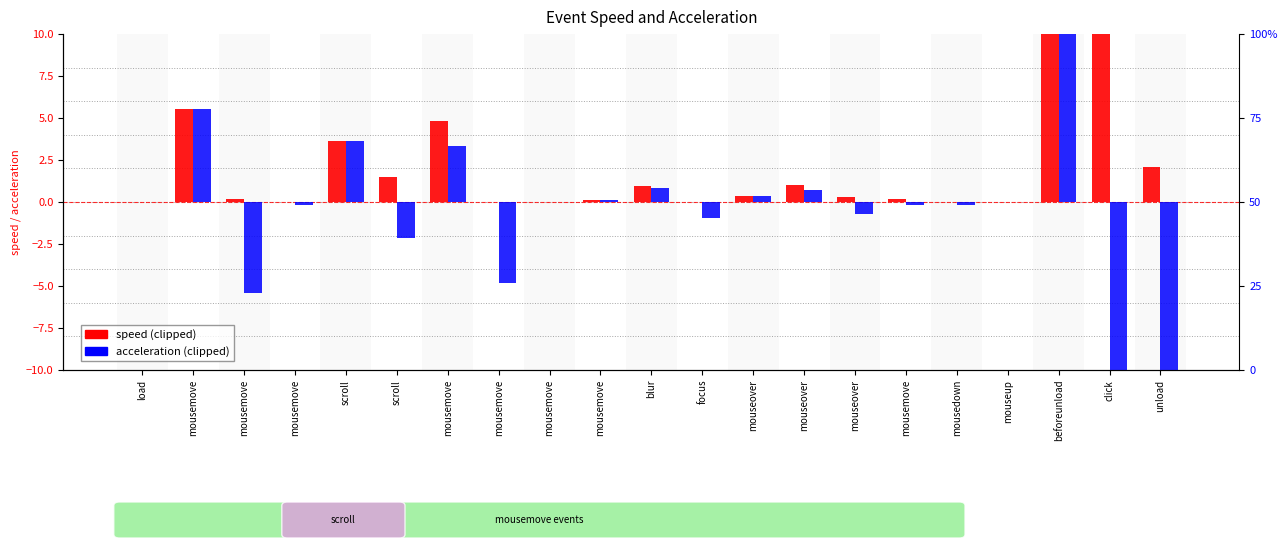

What is the sum of the speed values at mousemove and scroll?

3.7